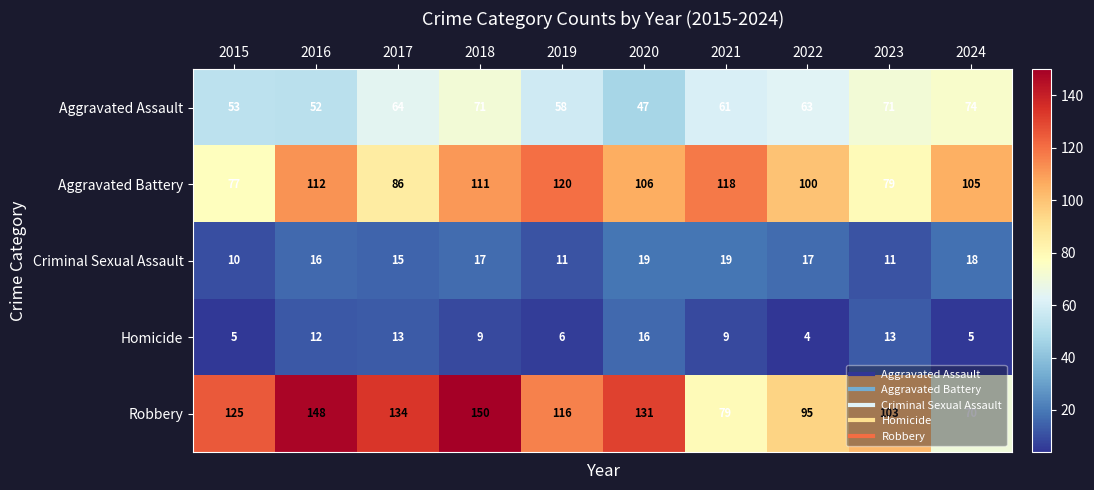

Which category has the highest value across all series?

2018